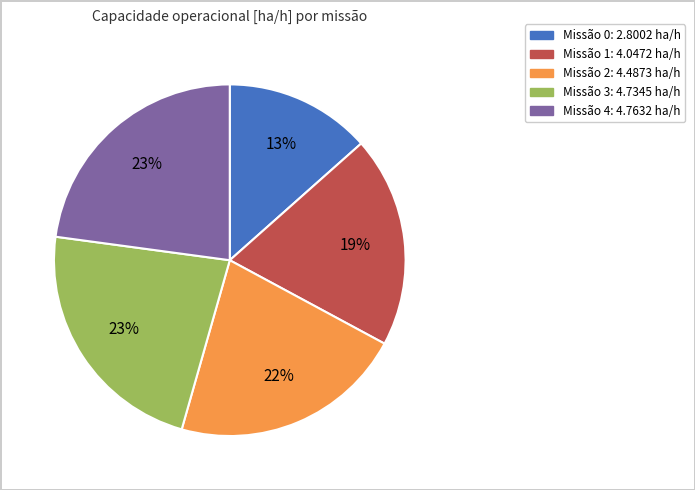

Does any single category account for the majority?

No